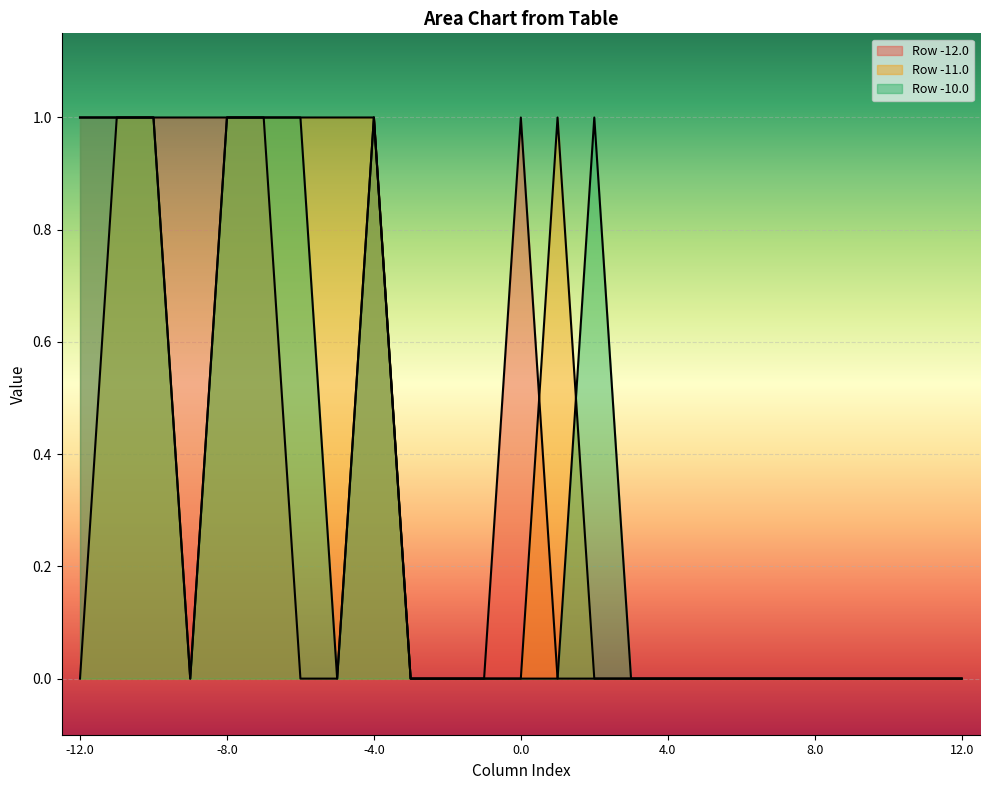

What position from the left is 4.0?

17